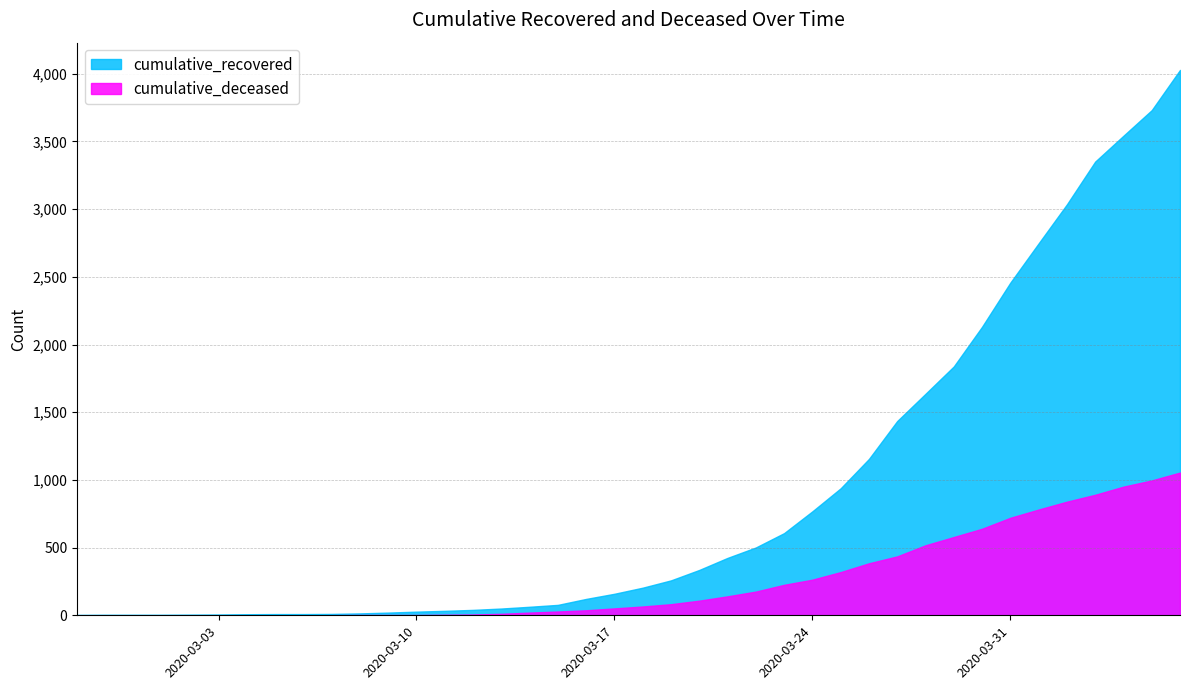

True or false: cumulative_deceased and cumulative_recovered cross at least once.

False